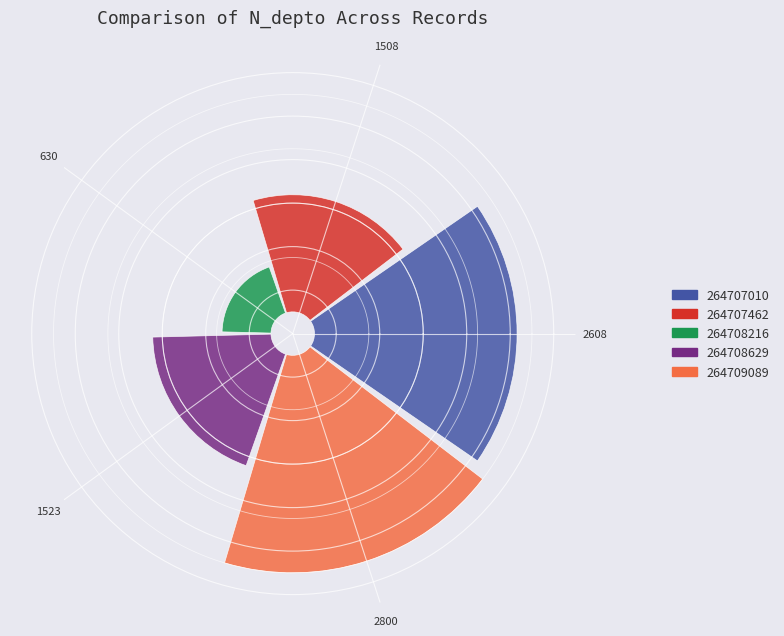

Does 2800 account for over 50% of the chart?

No